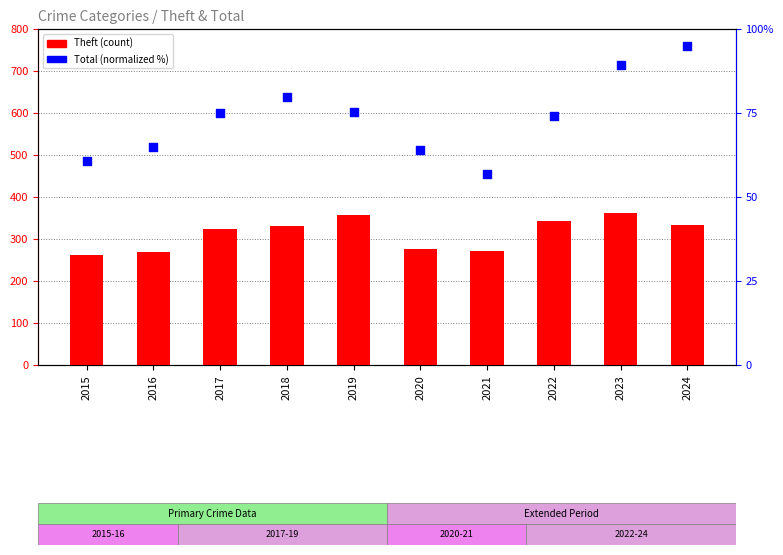

Which series reaches the maximum Y coordinate?

Theft